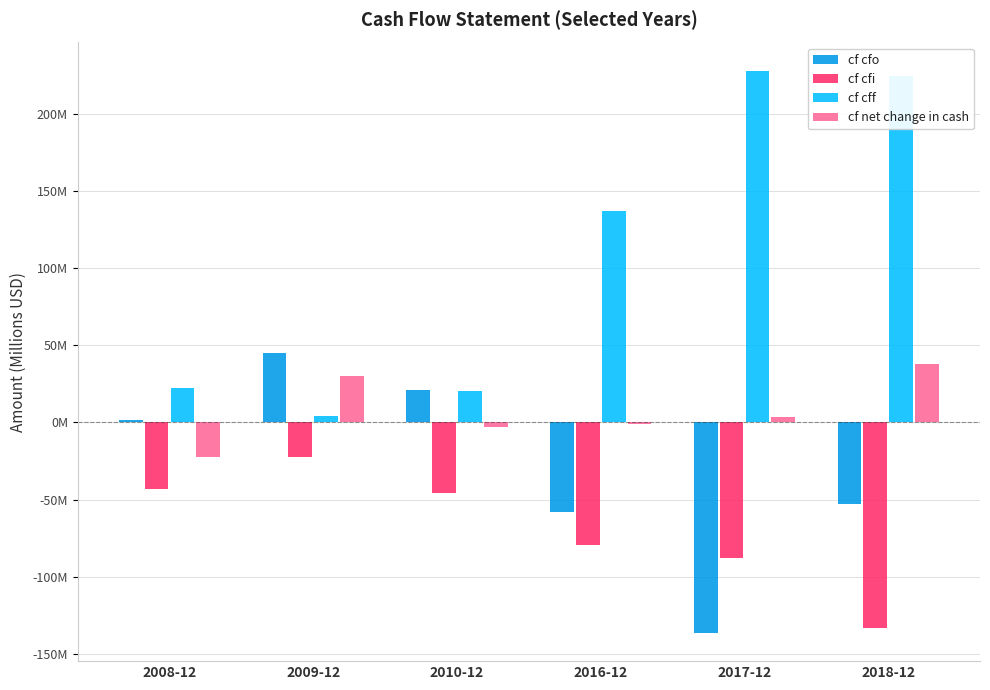

What is the smallest value displayed?

-136.6